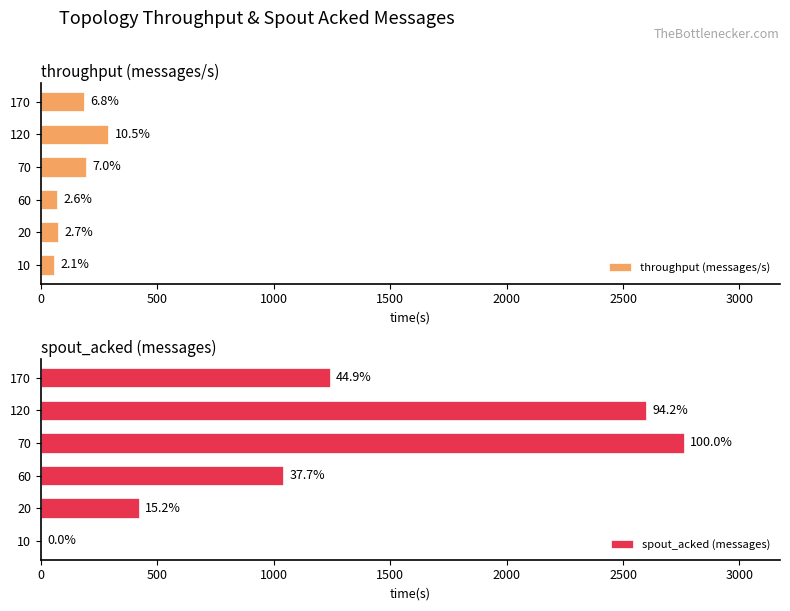

Is it true that spout_acked (messages) equals 1040 at 60?

True